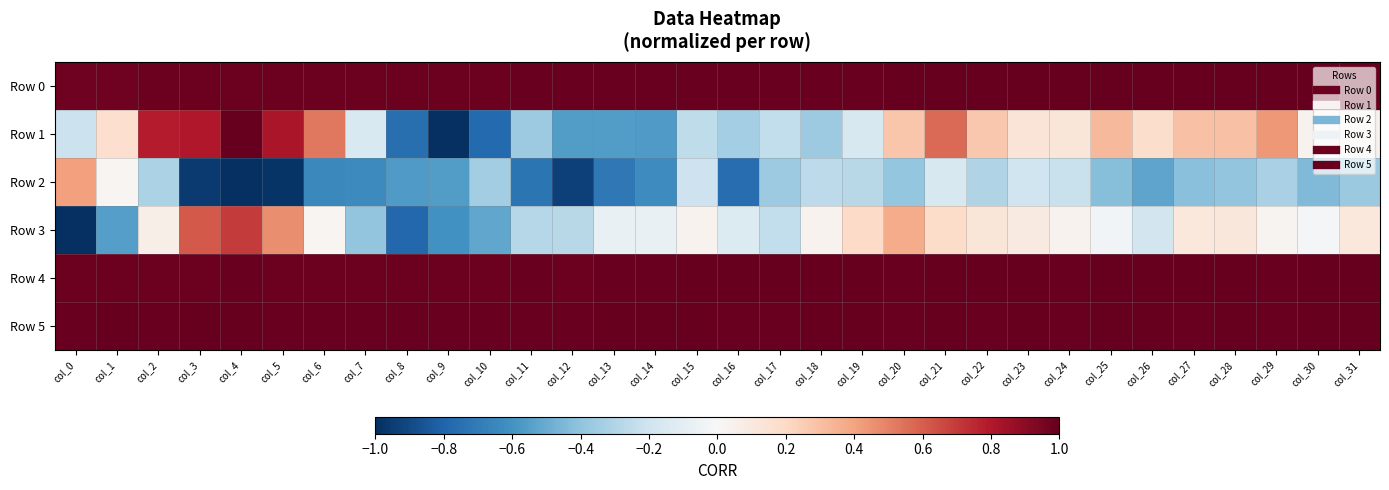

Which category has the lowest value across all series?

col_4